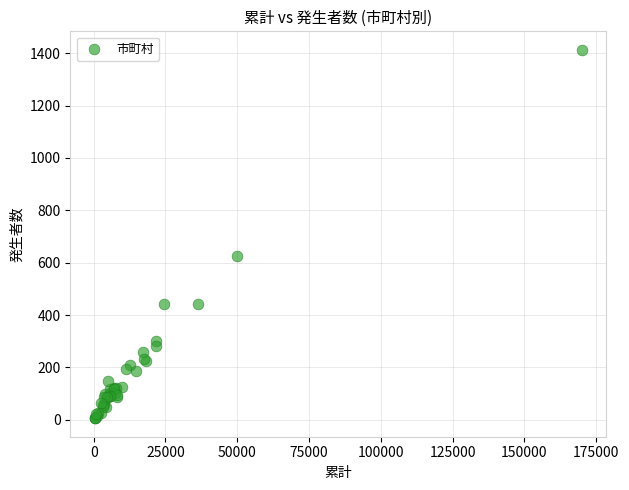

What Y value in the scatter plot is closest to 709?

625